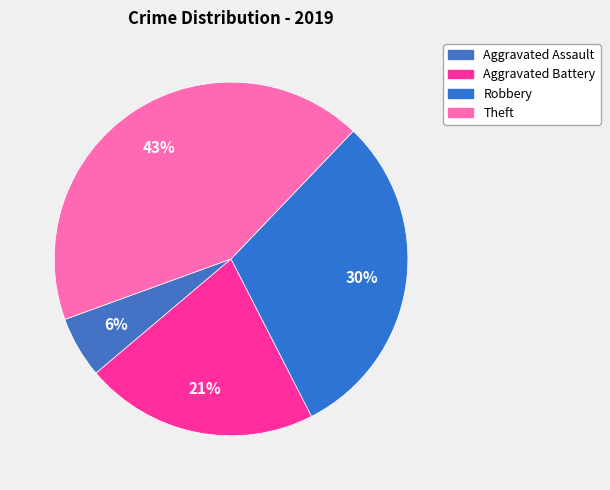

True or false: Theft accounts for 43% of the total.

True